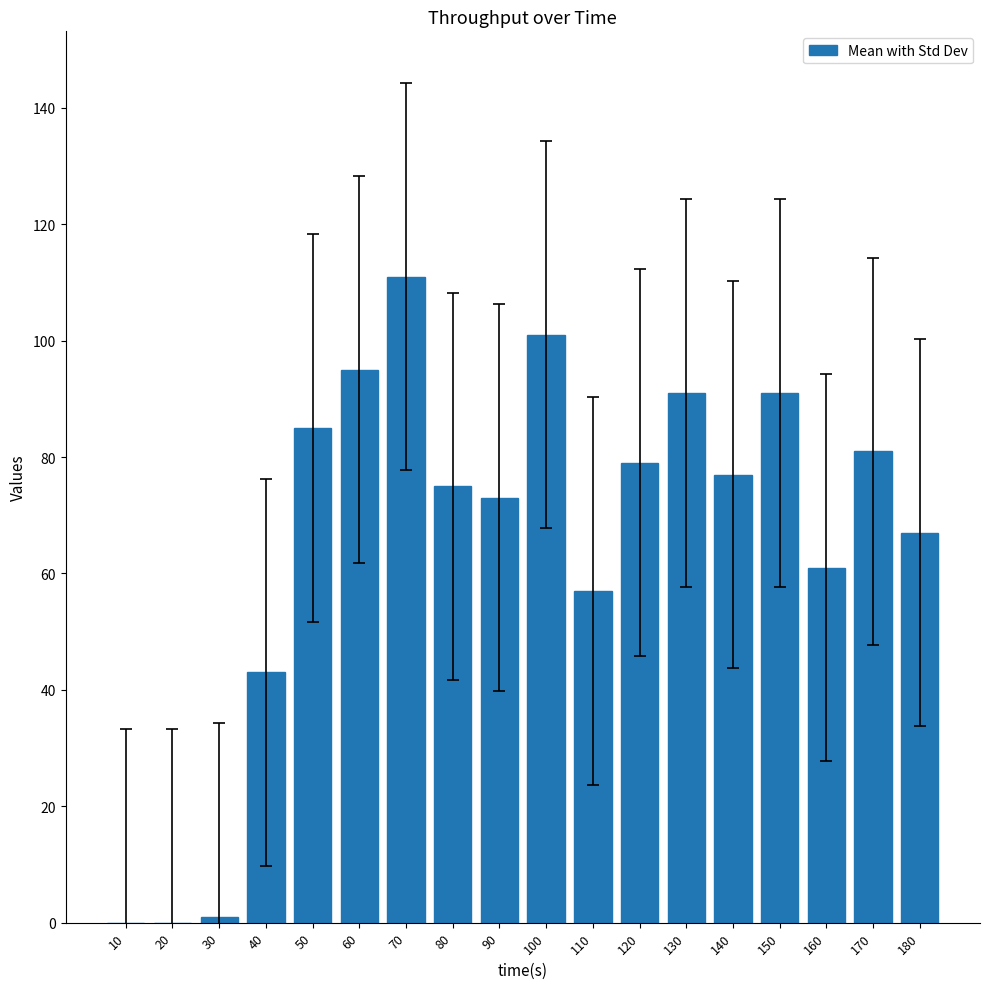

Which has a higher value, 20 or 180?

180